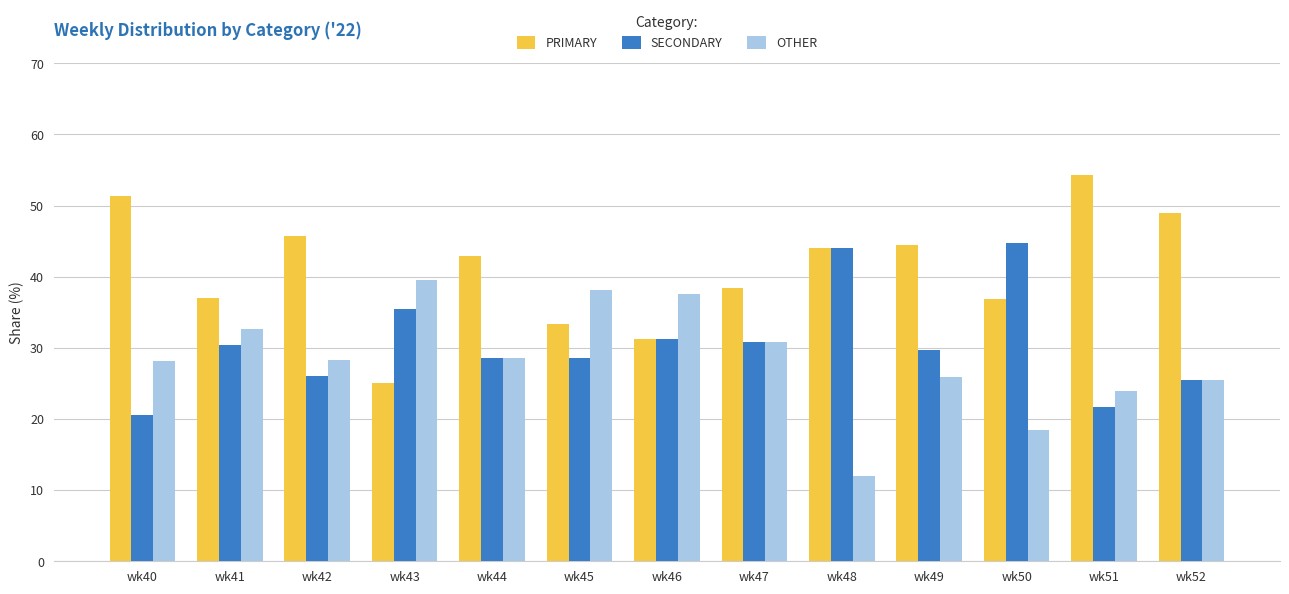

What is the sum of all PRIMARY values?

533.4